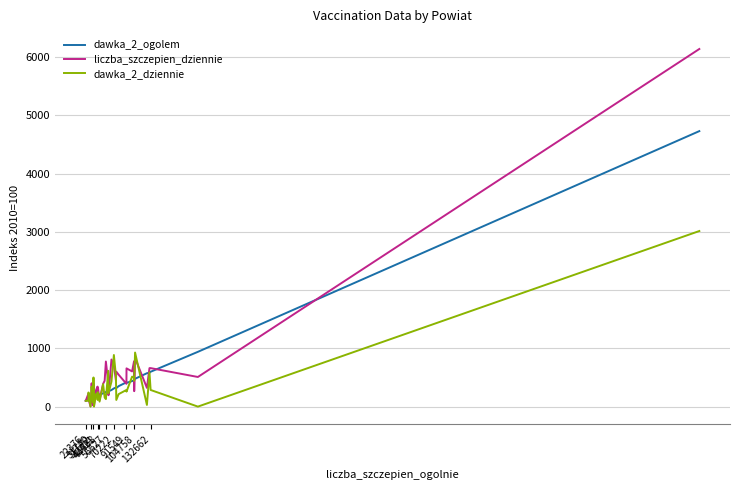

What is the difference between the maximum and minimum values in the dawka_2_dziennie series?

3014.3